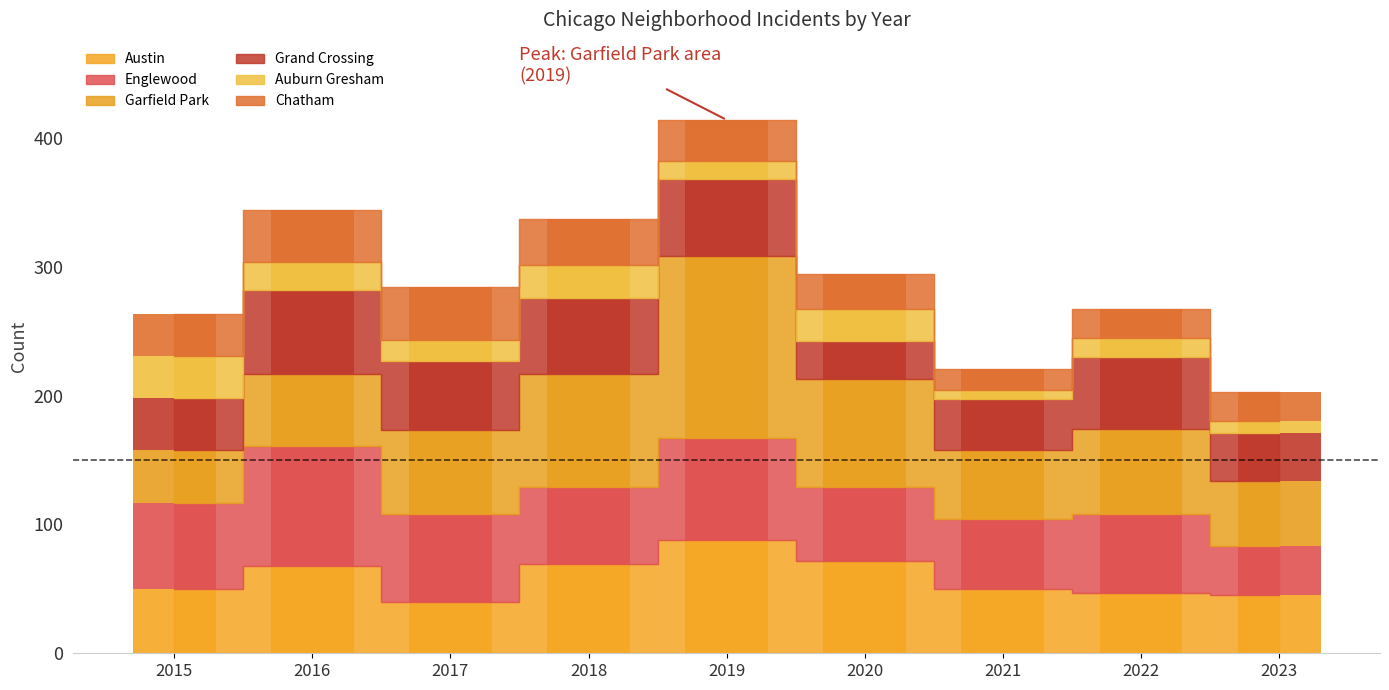

What is the average value of the Englewood series?

64